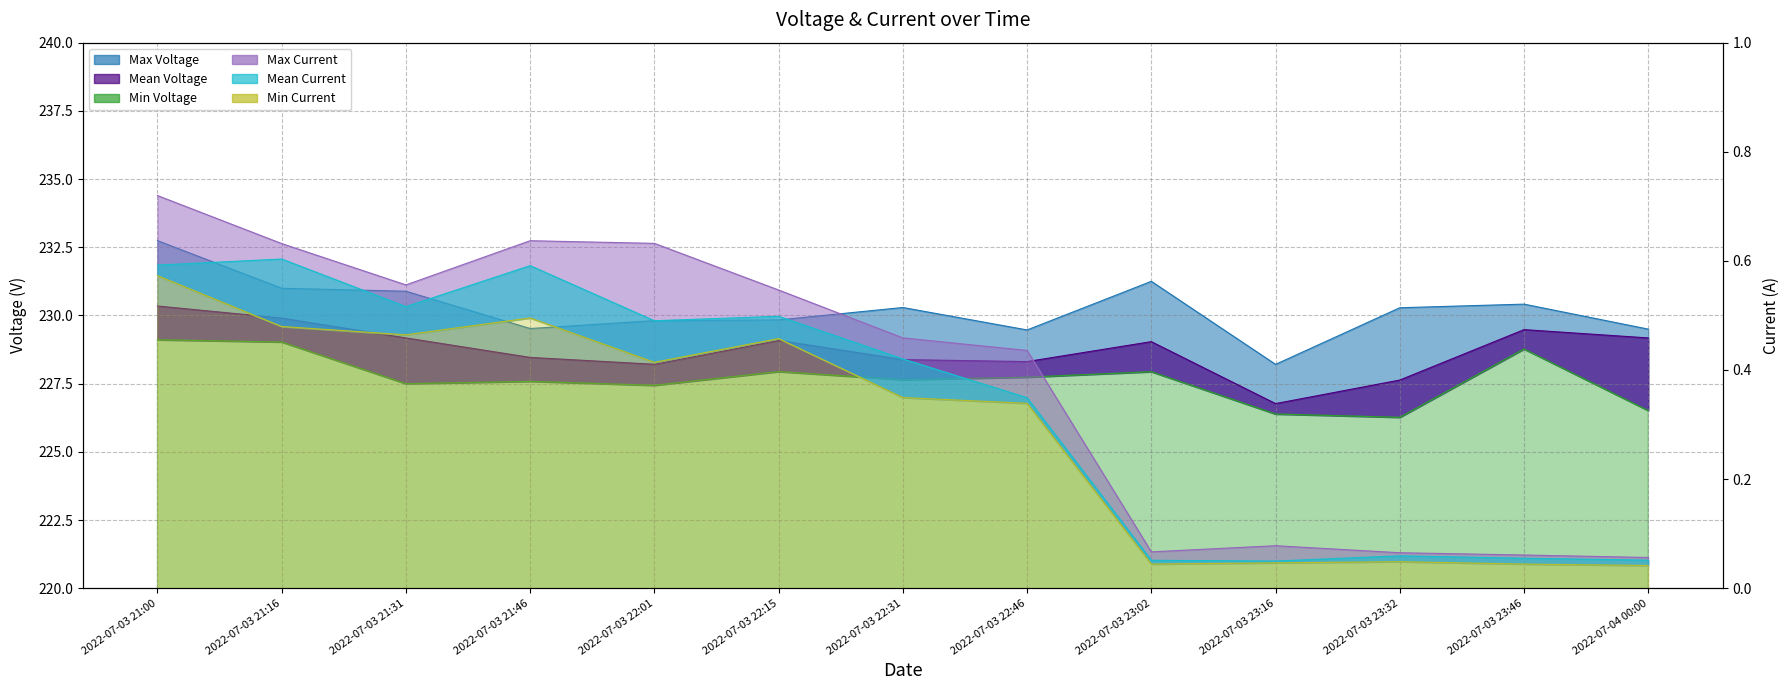

True or false: Mean Voltage and Min Current cross at least once.

False